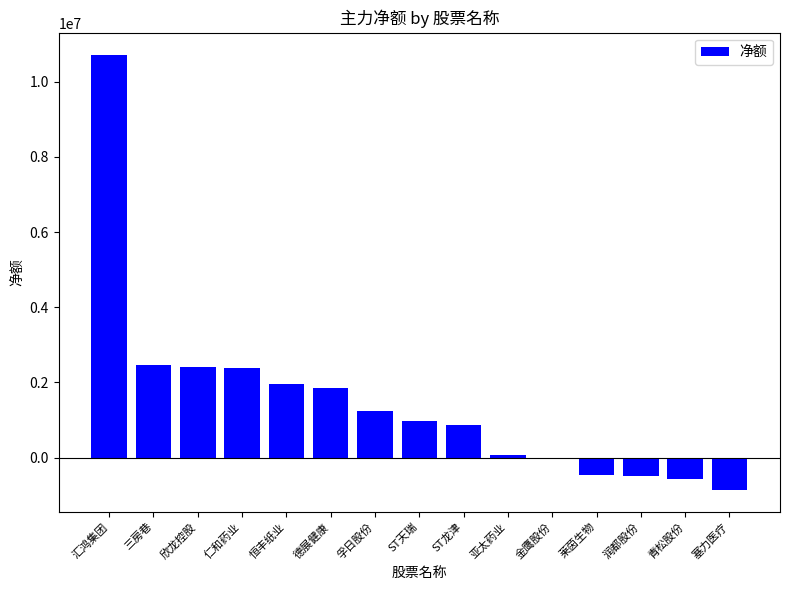

What is the label of the 13th bar from the right?

欣龙控股